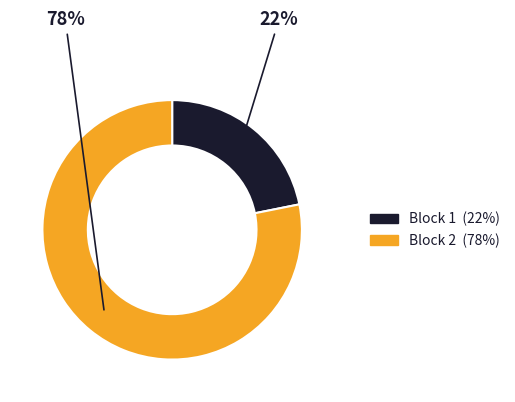

Count the number of slices in the pie.

2